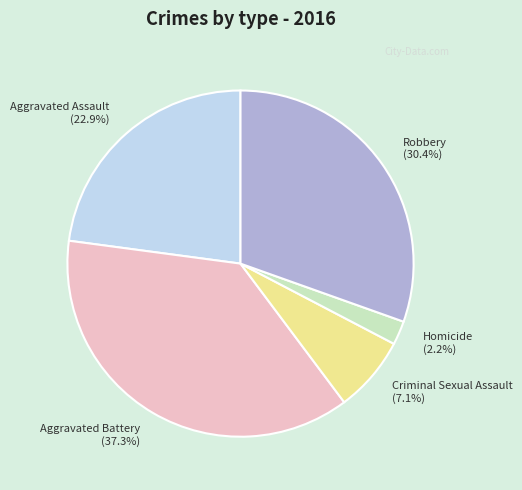

Rank the categories by value from lowest to highest.

Homicide, Criminal Sexual Assault, Aggravated Assault, Robbery, Aggravated Battery